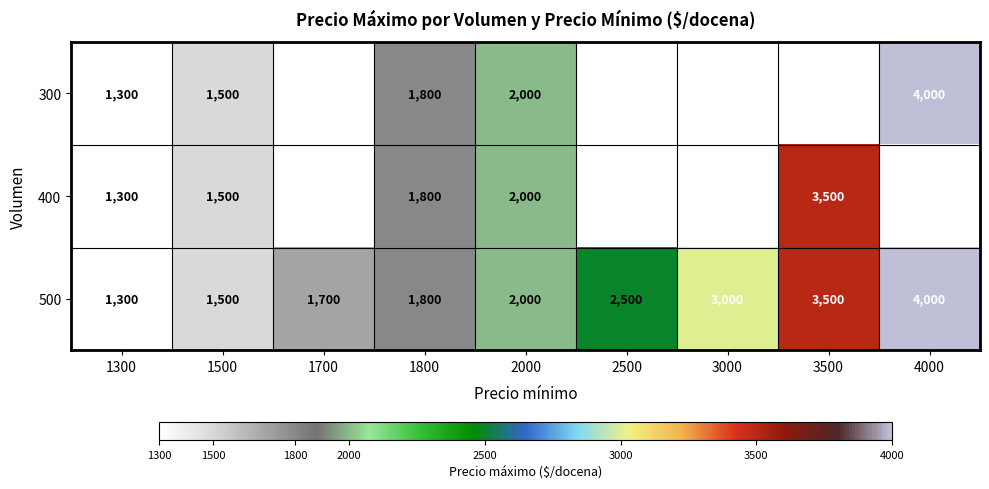

What is the sum of the 400 values at 1500 and 1800?

3300